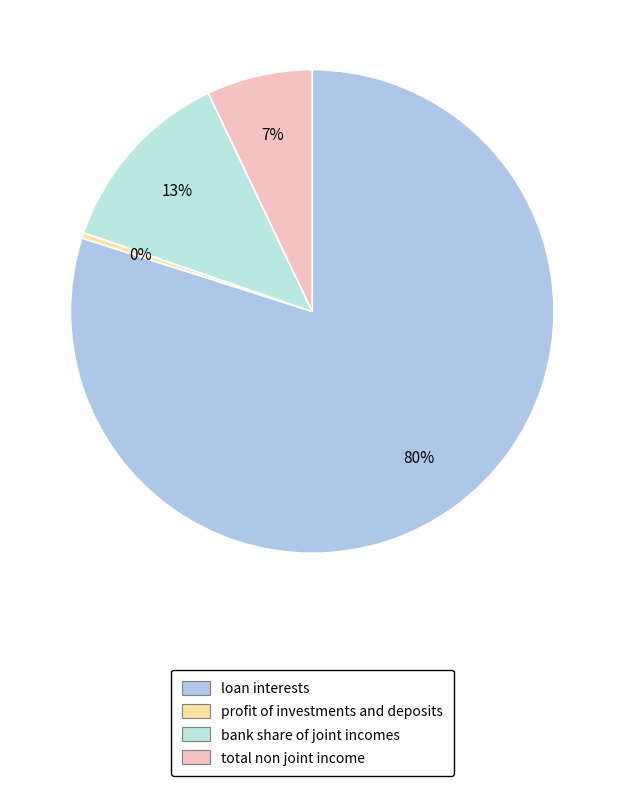

What is the smallest slice in the pie chart?

profit of investments and deposits